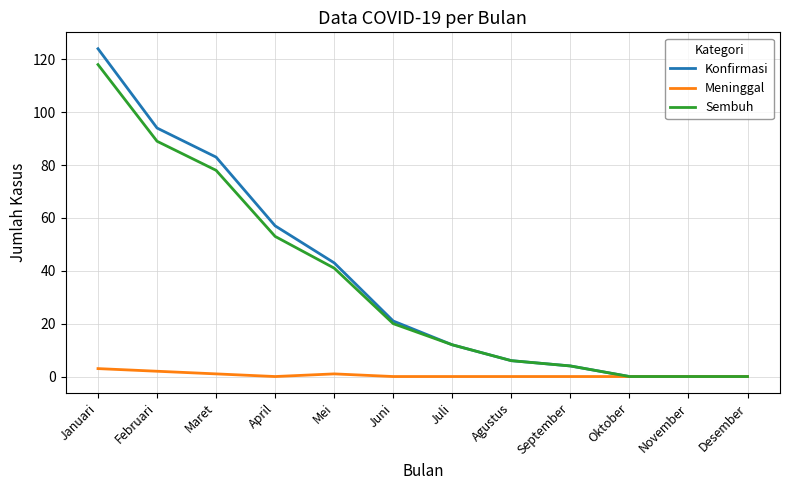

Which series has the widest spread of values?

Konfirmasi